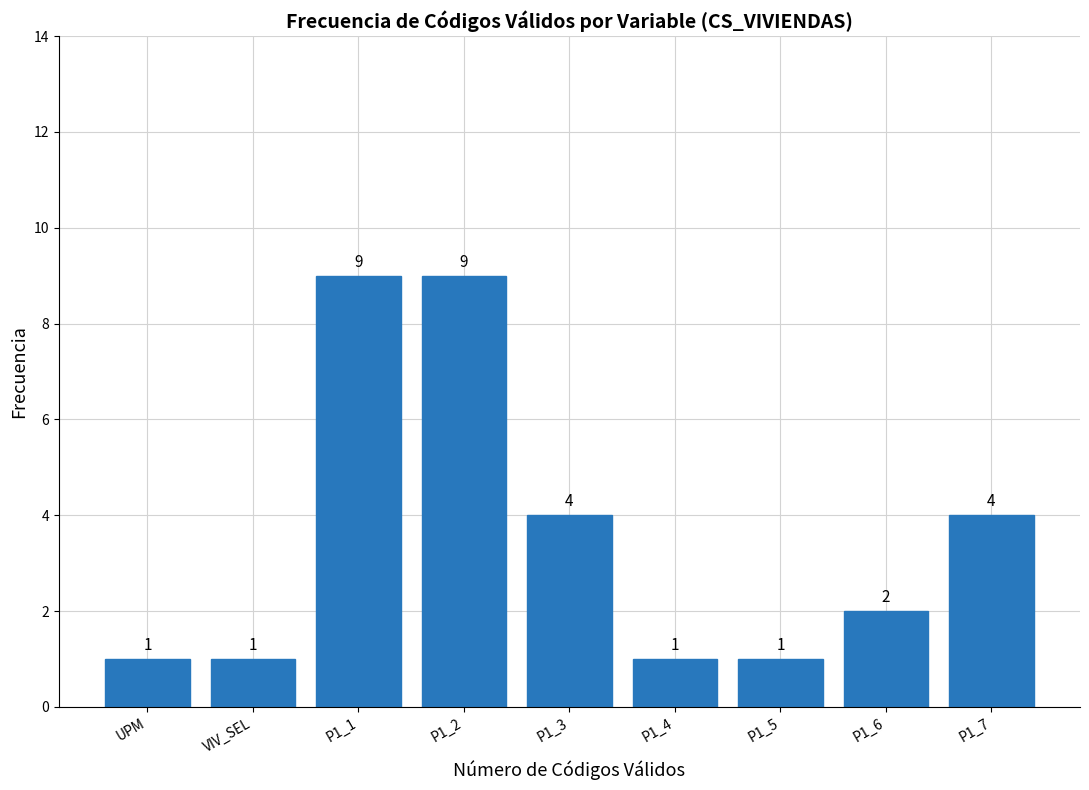

Reading left to right, transcribe all the data shown in this chart.

UPM=1	VIV_SEL=1	P1_1=9	P1_2=9	P1_3=4	P1_4=1	P1_5=1	P1_6=2	P1_7=4